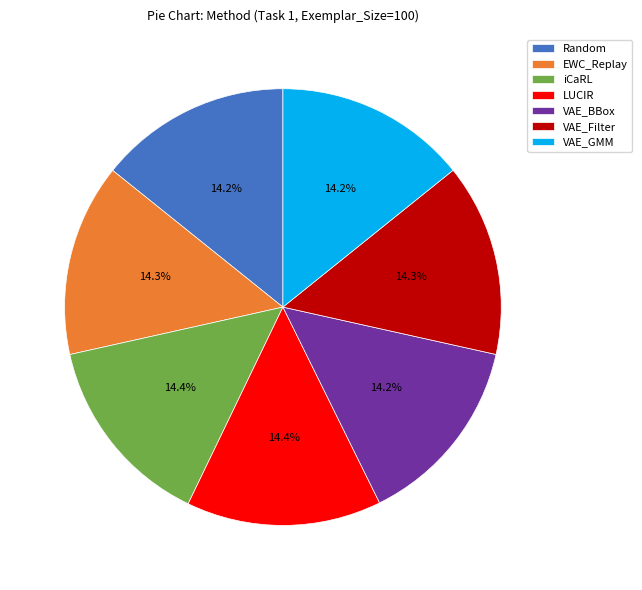

To the nearest percent, what is the average slice percentage?

14%